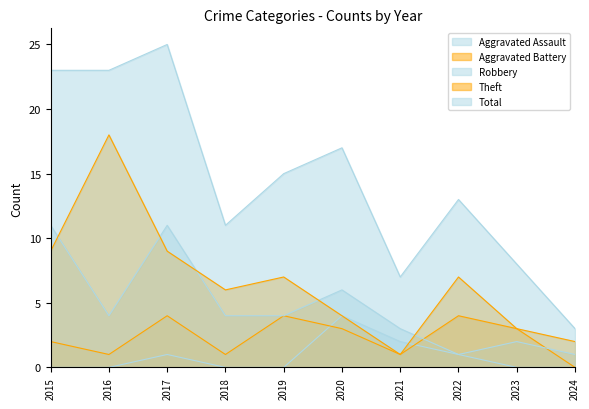

List the series in order of their peak value, lowest first.

Aggravated Assault, Aggravated Battery, Robbery, Theft, Total